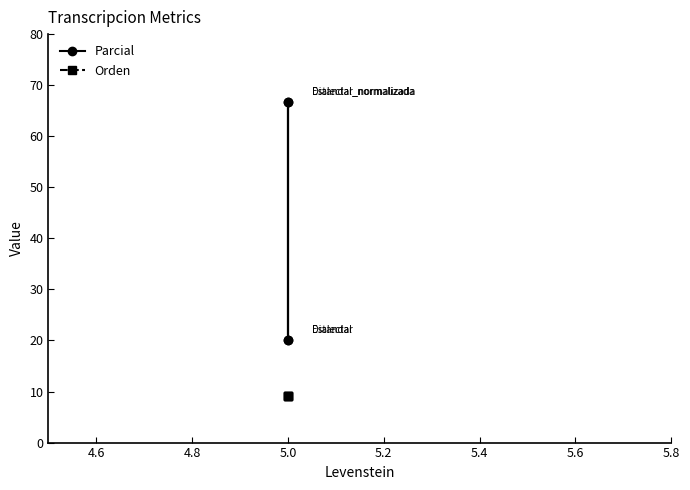

Which has a higher value, 5.0 or 5.0?

5.0